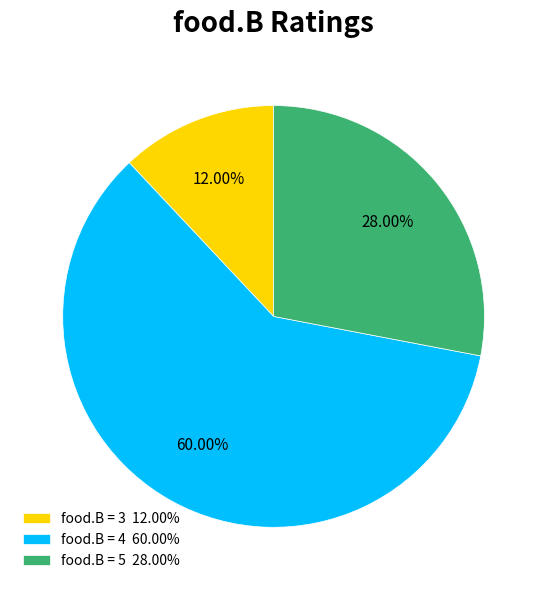

Is food.B = 5 28.00% the majority of the pie?

No